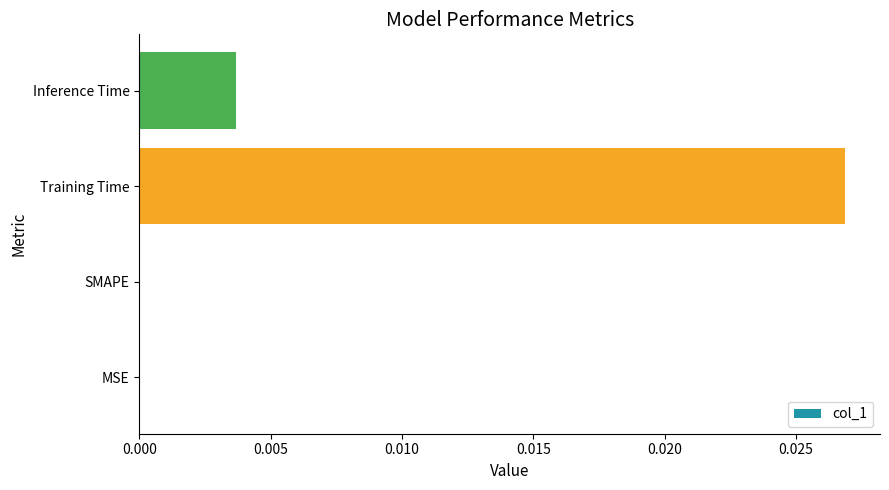

Which label corresponds to the largest value in the chart?

Training Time